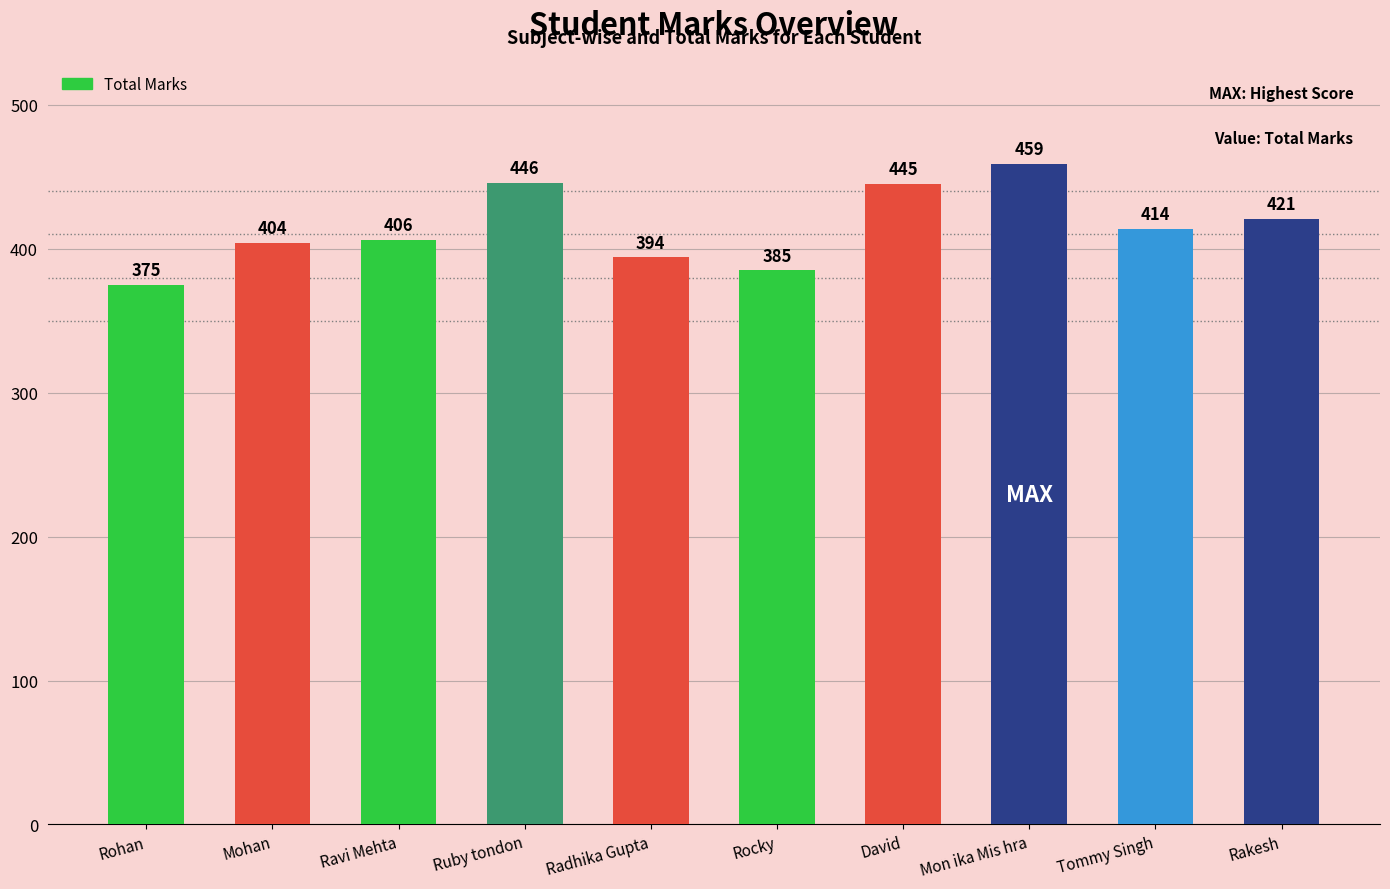

Reading left to right, extract all data points from this chart.

375	404	406	446	394	385	445	459	414	421